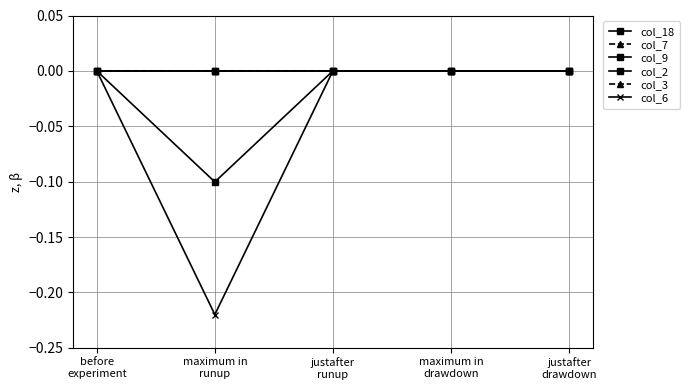

What is the sum of all col_18 values?

-0.1